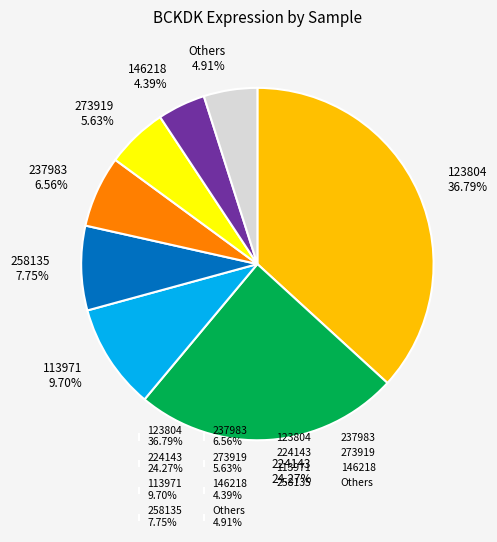

Does 258135 7.75% account for over 50% of the chart?

No